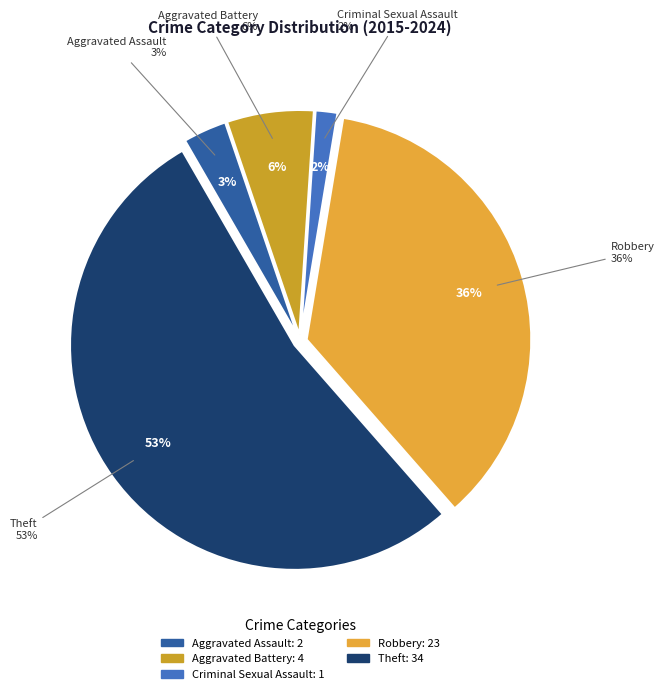

To the nearest percent, what is the combined percentage of Aggravated Battery and Theft?

59%